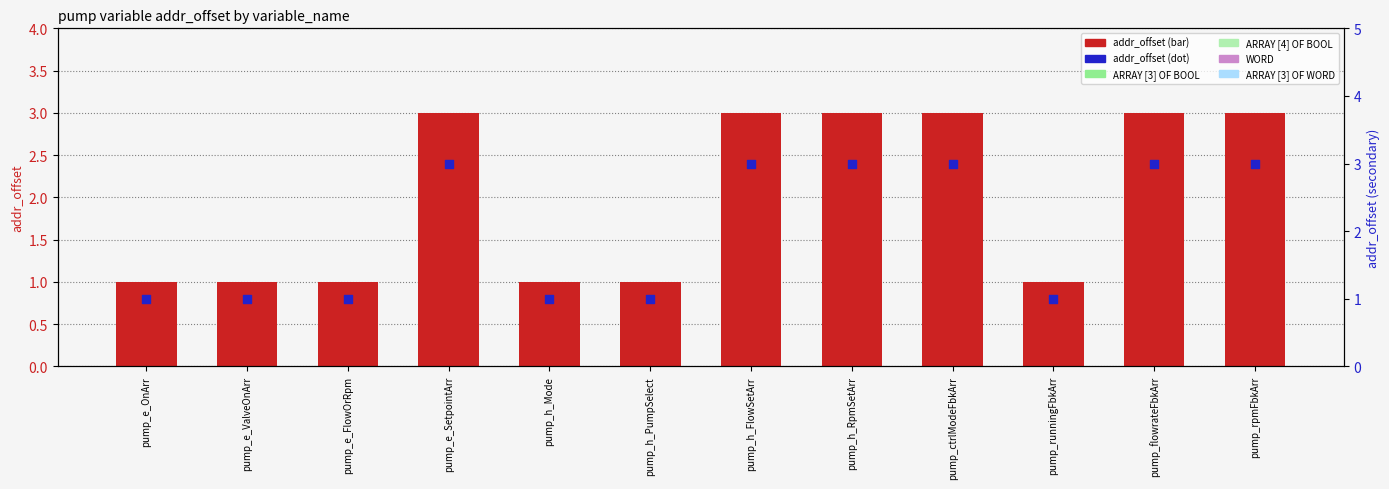

At how many categories does at least one series exceed 1?

6